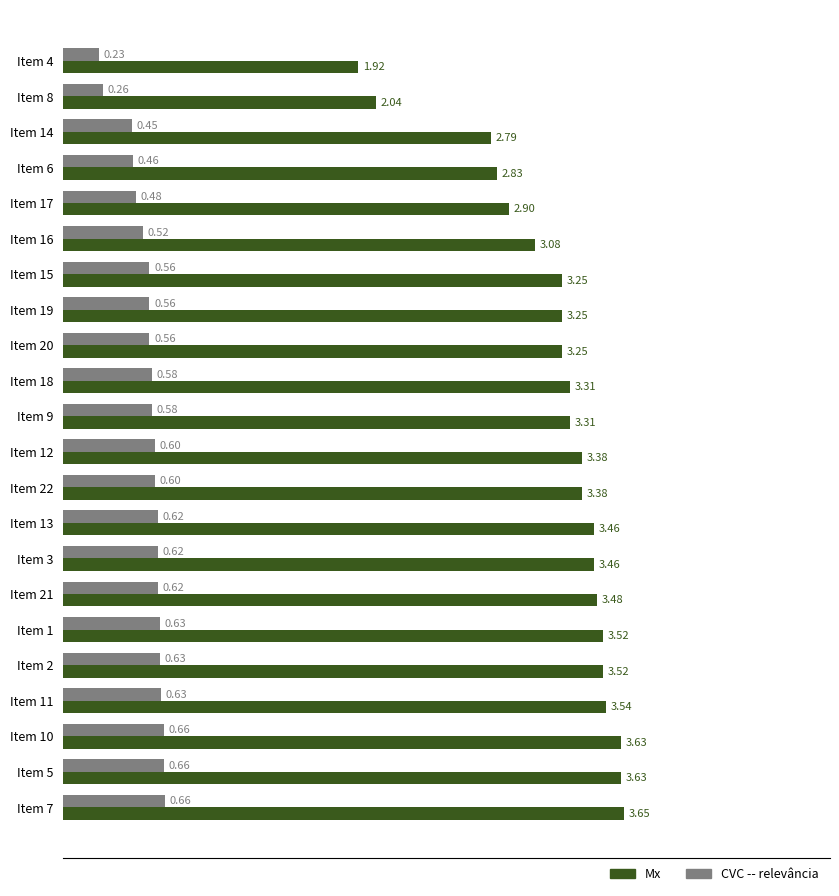

What is the difference between the maximum and minimum values in the Mx series?

1.7